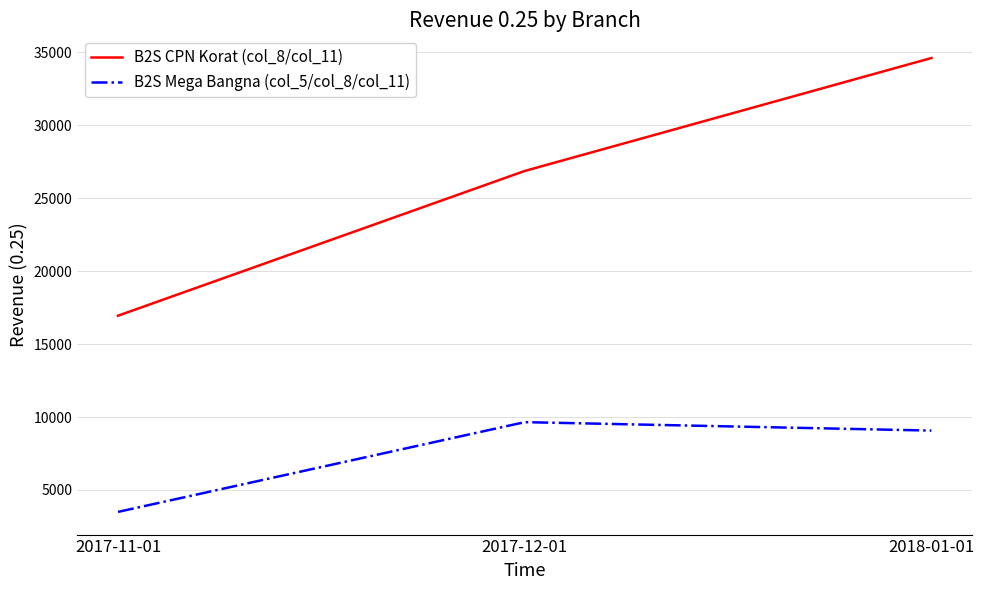

At which category is the sum across all series the highest?

2018-01-01